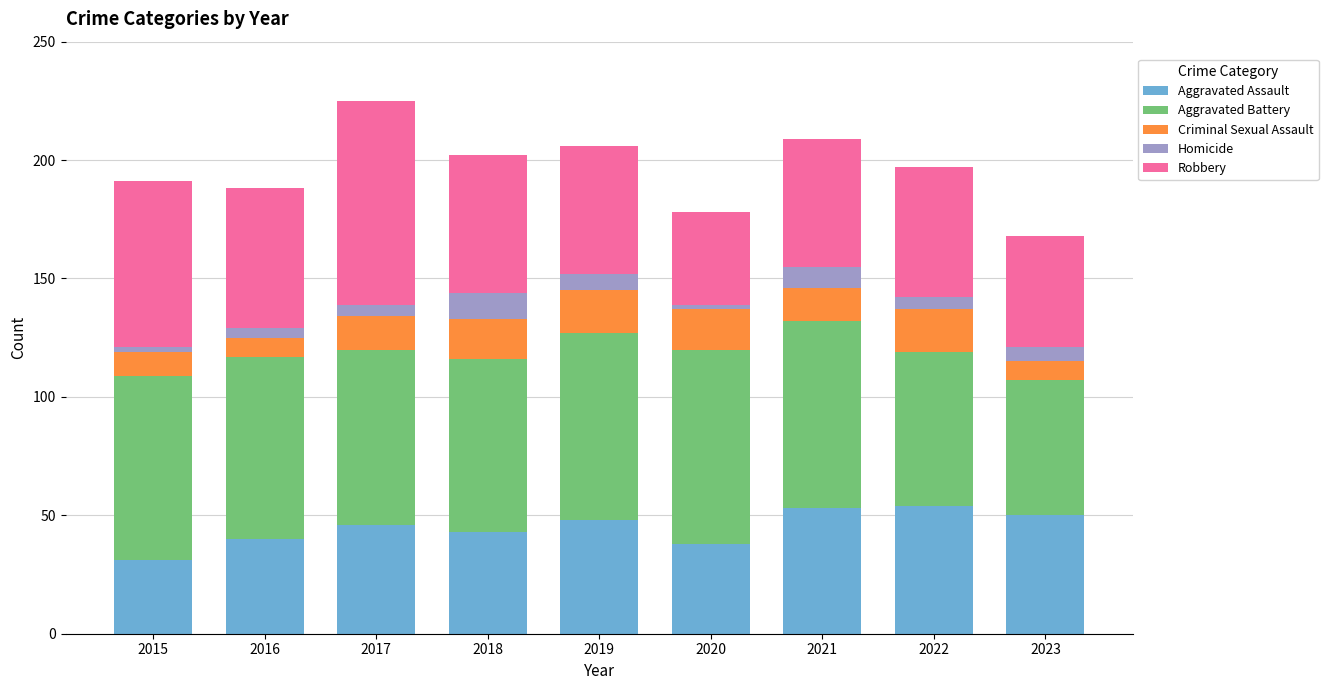

How many series are shown in this chart?

5